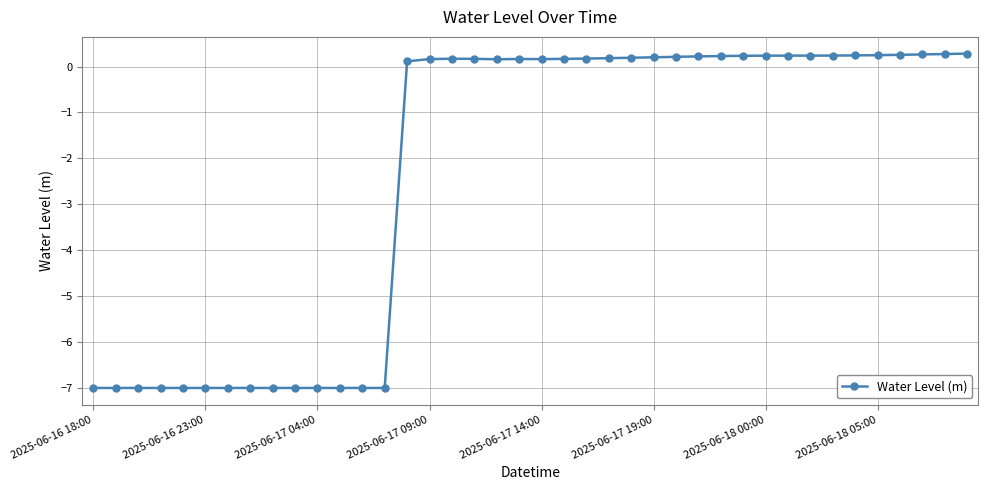

Does the chart have visible grid lines?

Yes